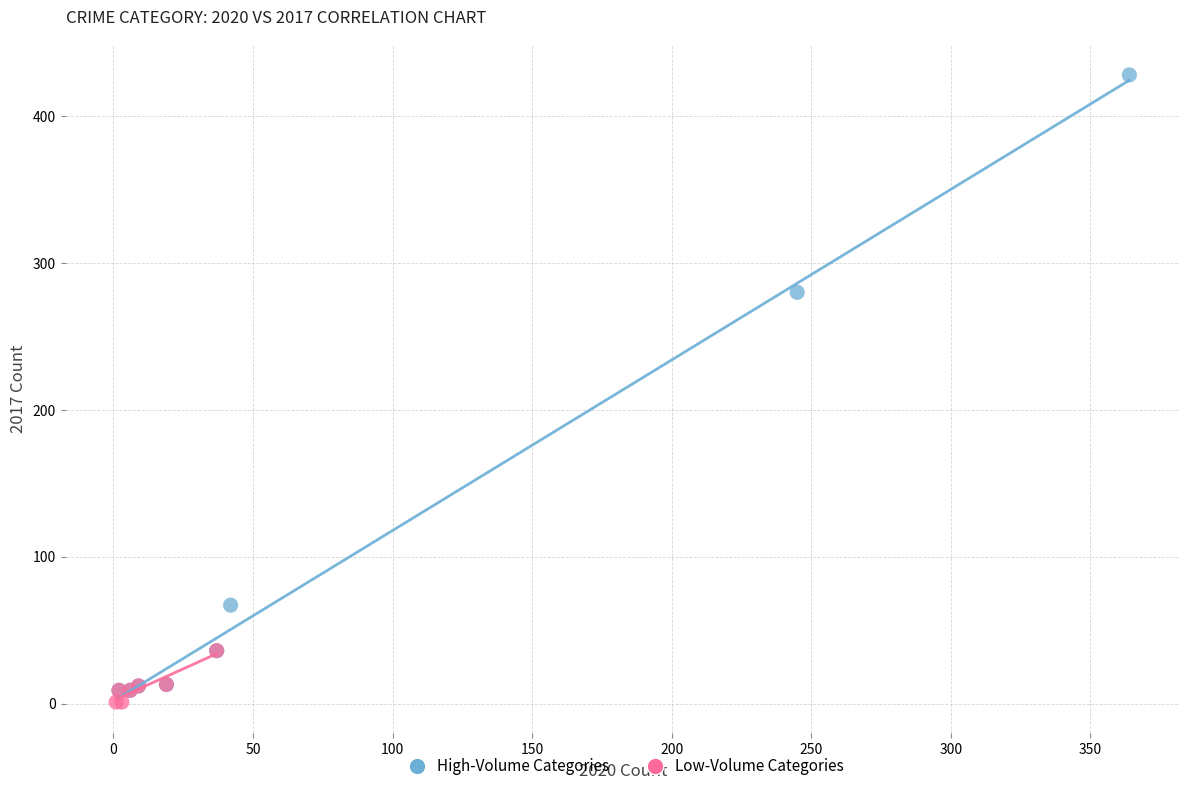

Which series has the widest spread of Y values?

High-Volume Categories